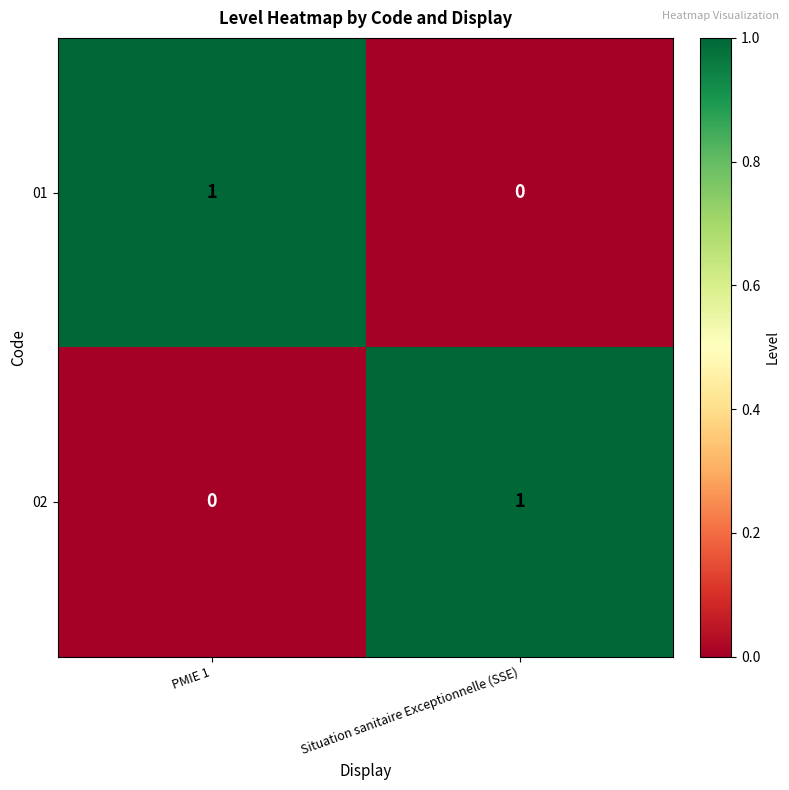

Where is 02 nearest to the value 0?

PMIE 1